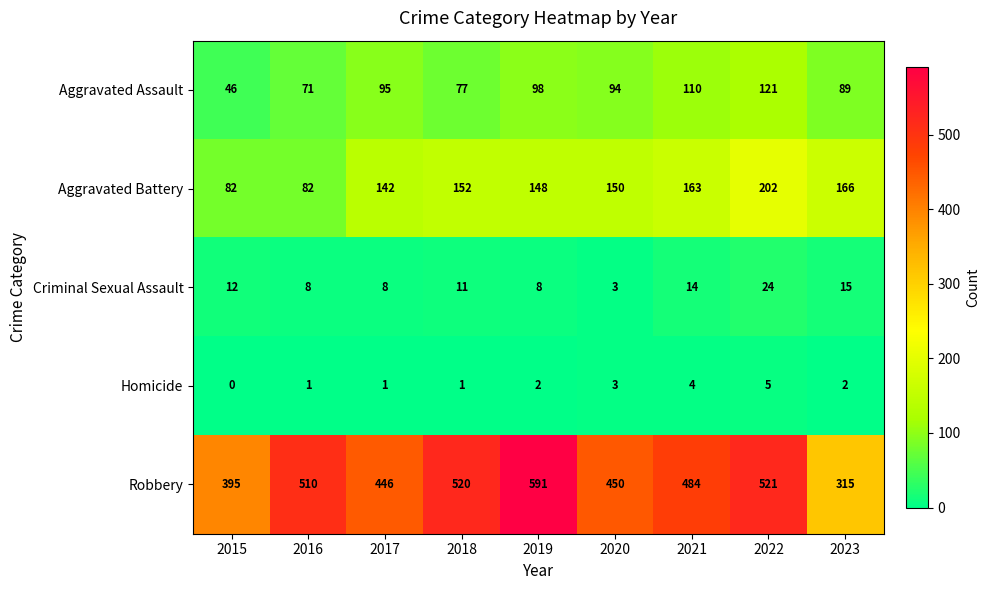

True or false: Aggravated Battery has a value of 26 at 2016.

False